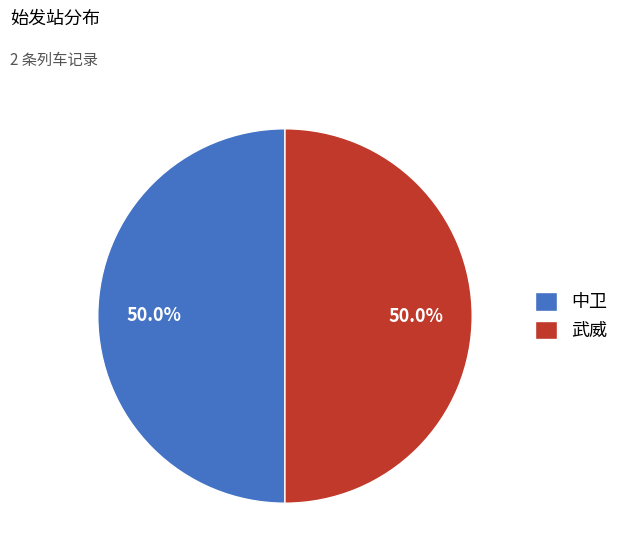

What is the ratio of the value at 中卫 to the value at 武威?

1.0